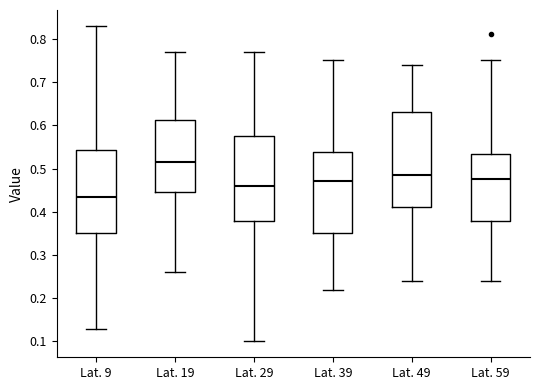

Comparing the boxes themselves (not the whiskers), which one is the tallest?

Lat. 49